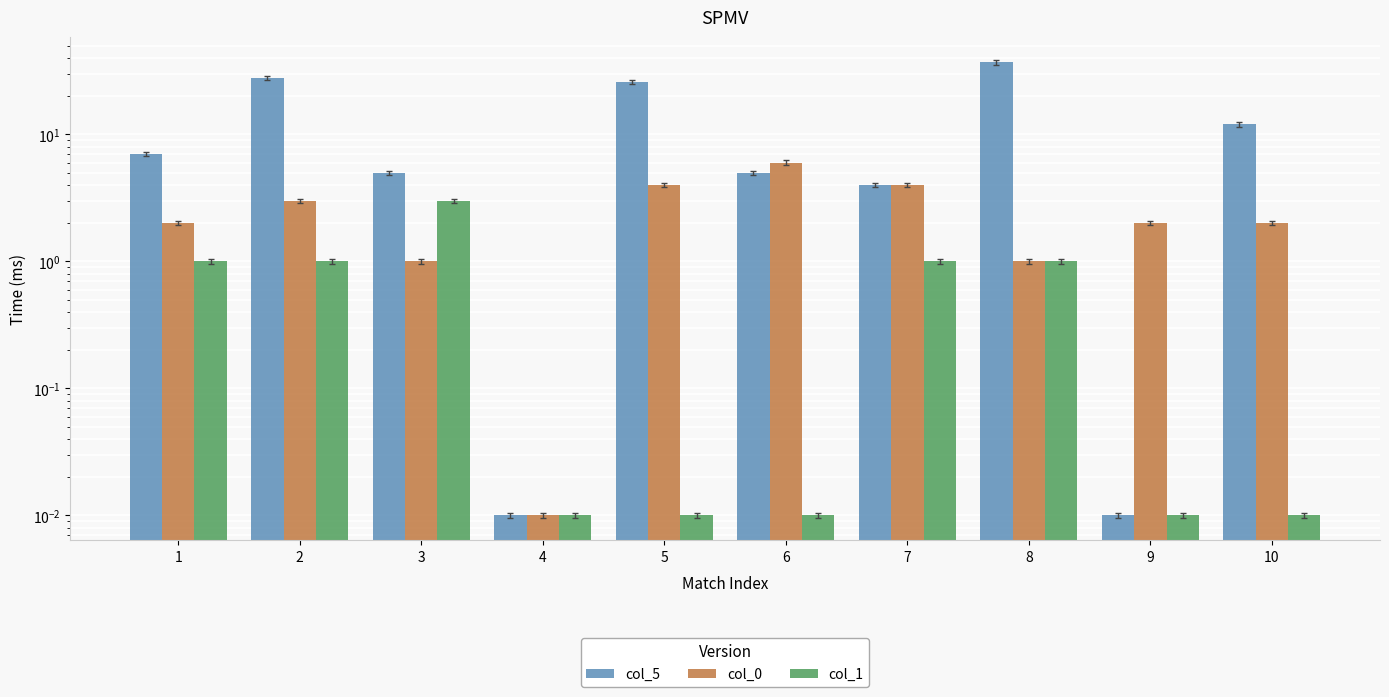

What is the approximate value of col_0 at 6?

6.0